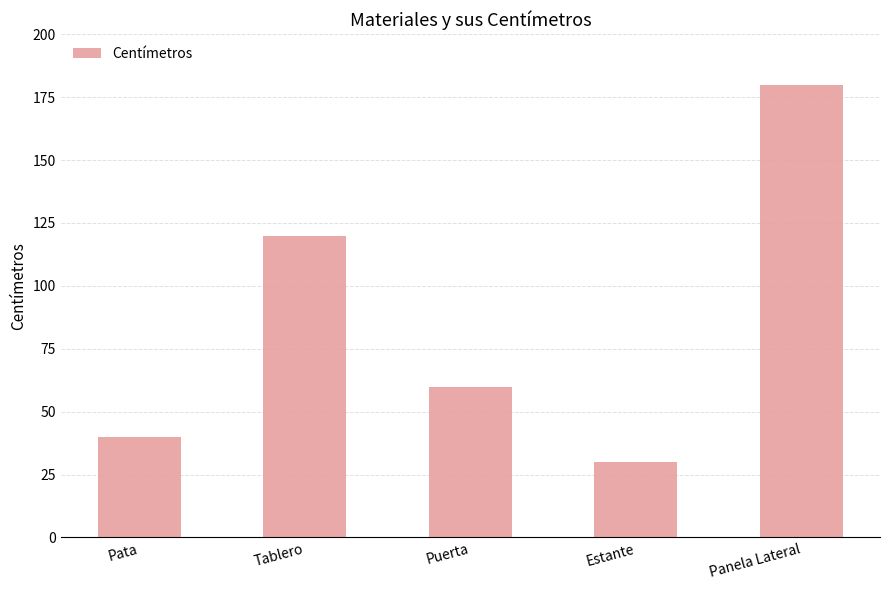

Where is the data nearest to the value 105?

Tablero